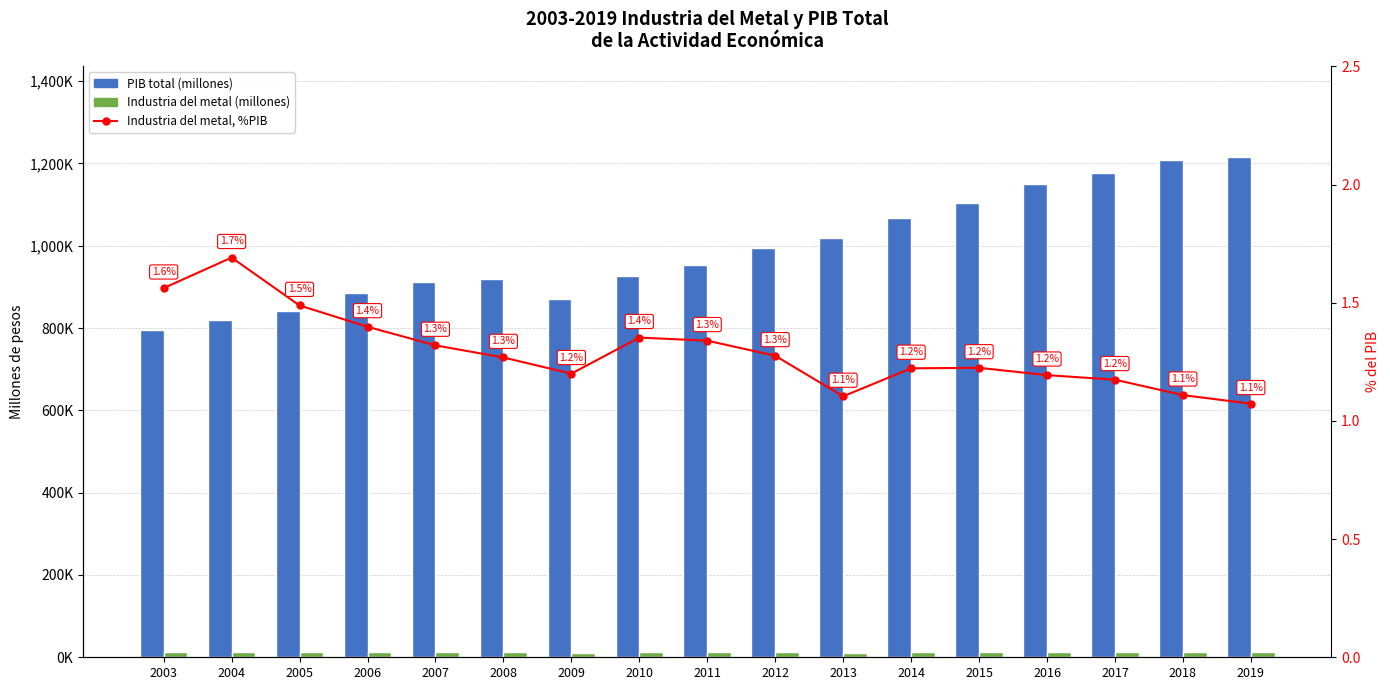

At which label does PIB total (millones) first exceed 953148?

2011